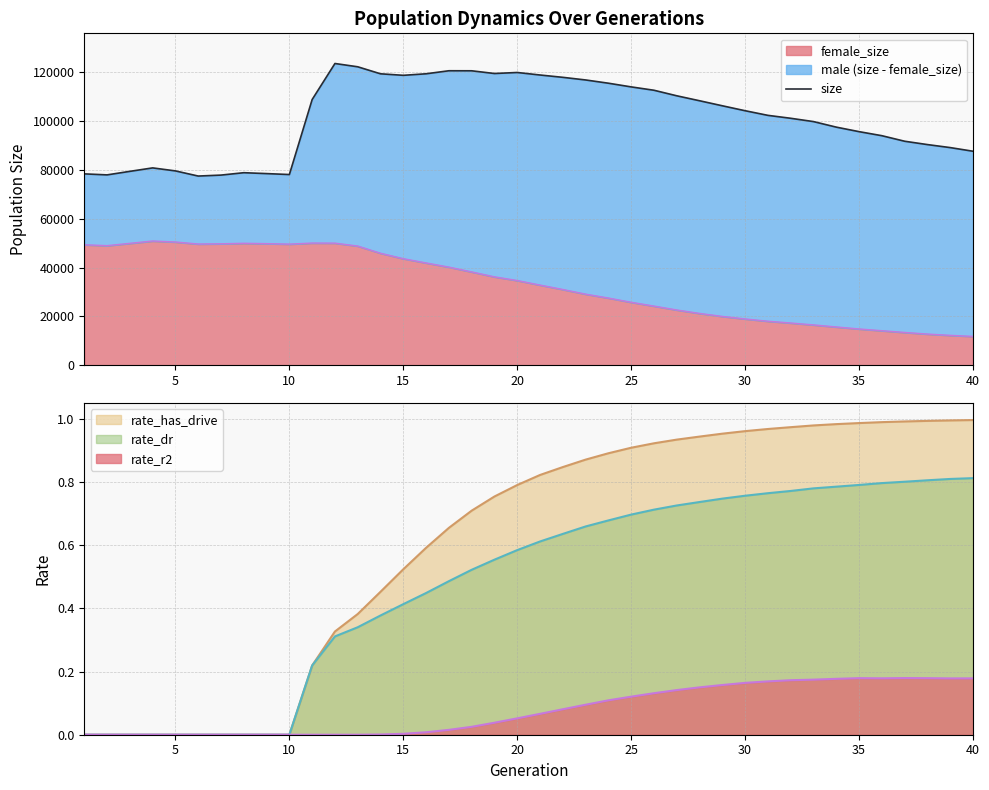

How many categories are shown in the chart?

40